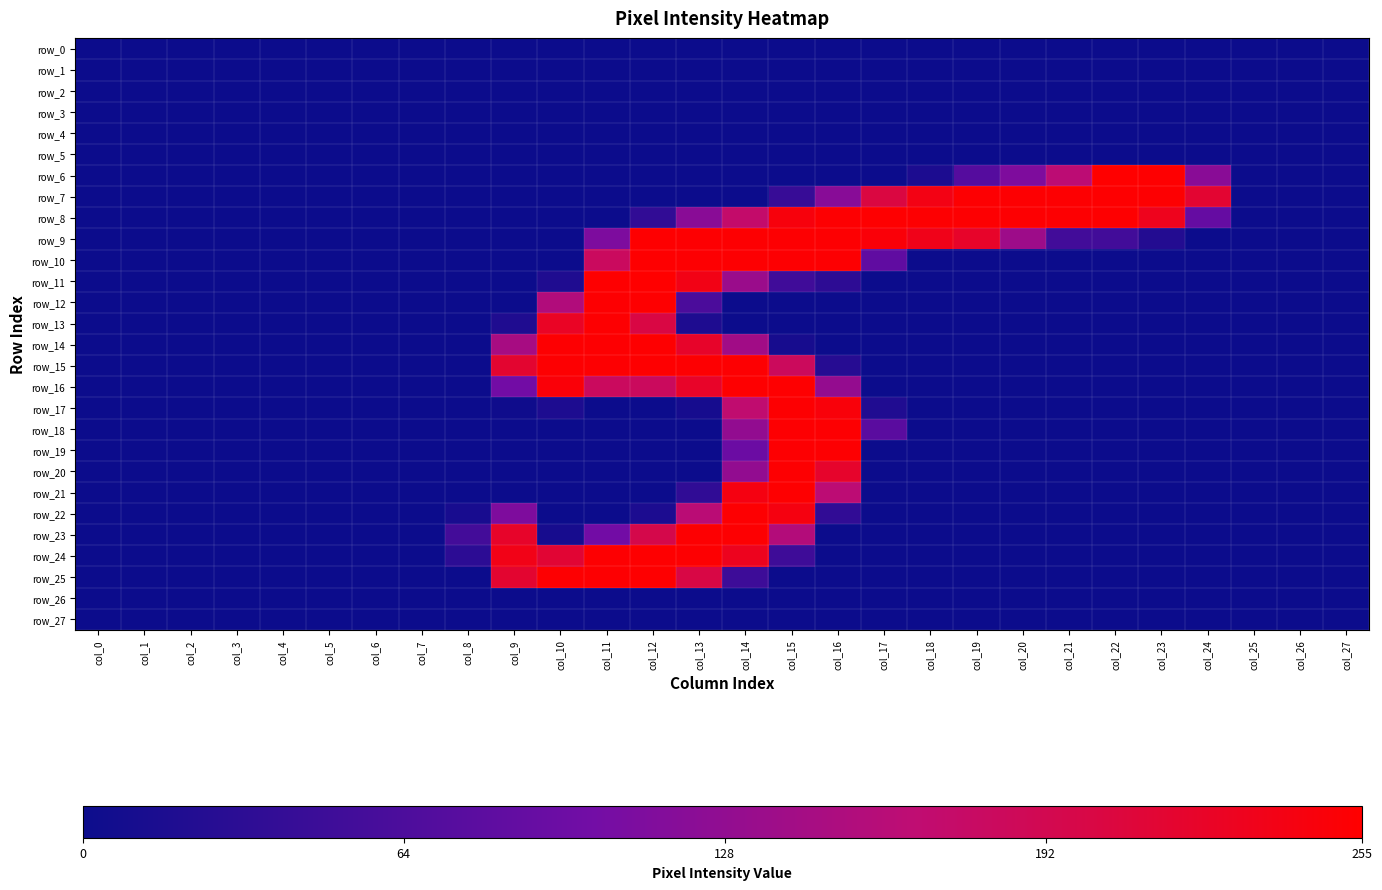

Is it true that row_5 equals 0 at col_19?

True